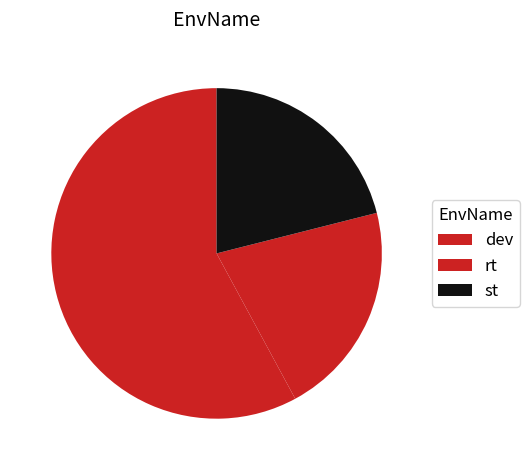

Count the number of slices in the pie.

3